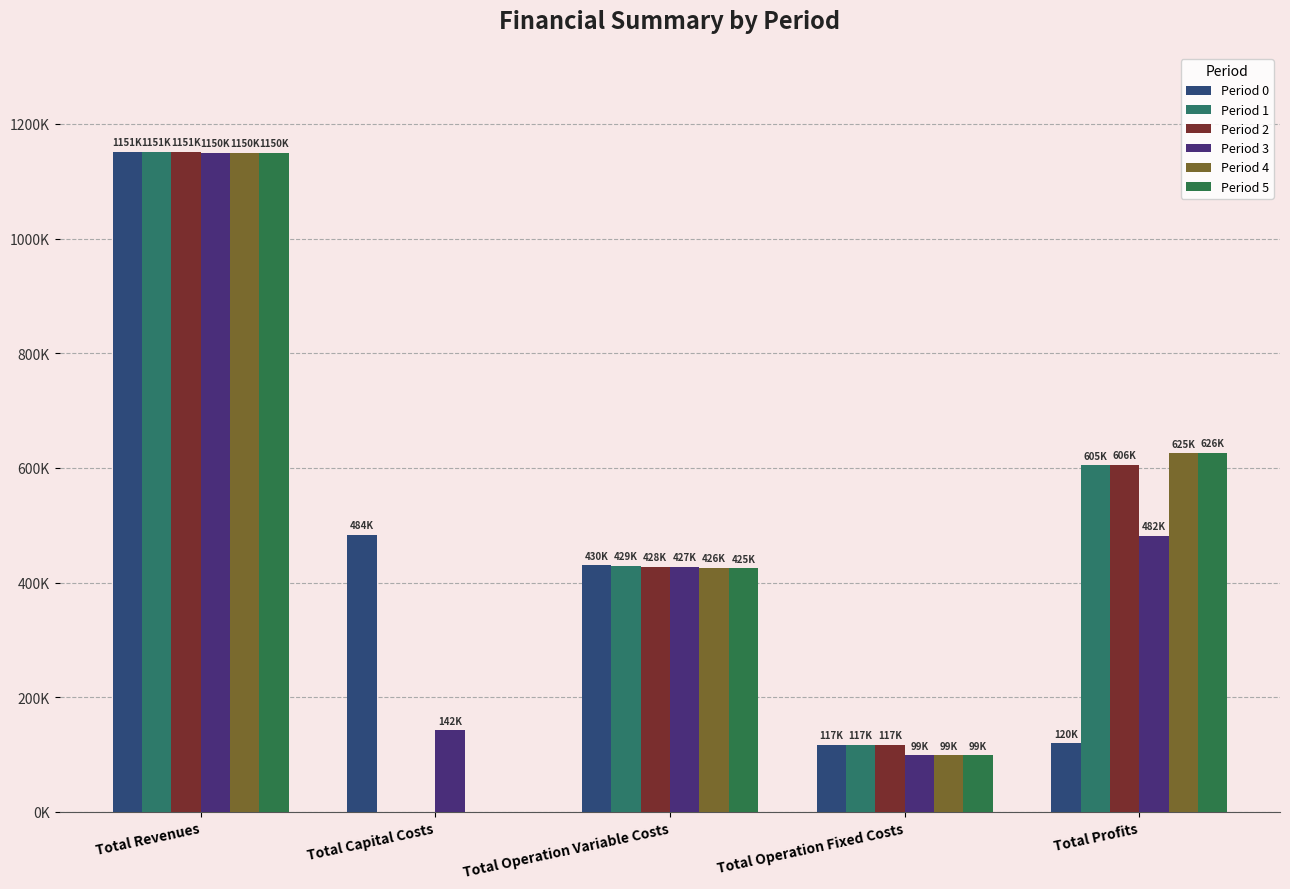

Which series has the largest range (max minus min)?

Period 2